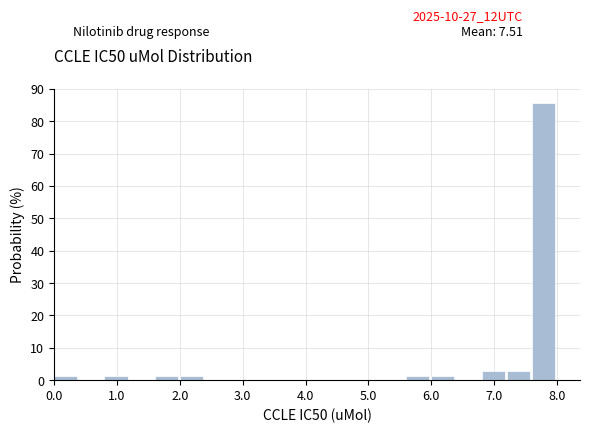

Read against the x-axis, roughly where is the centre of the tallest bar?

7.8